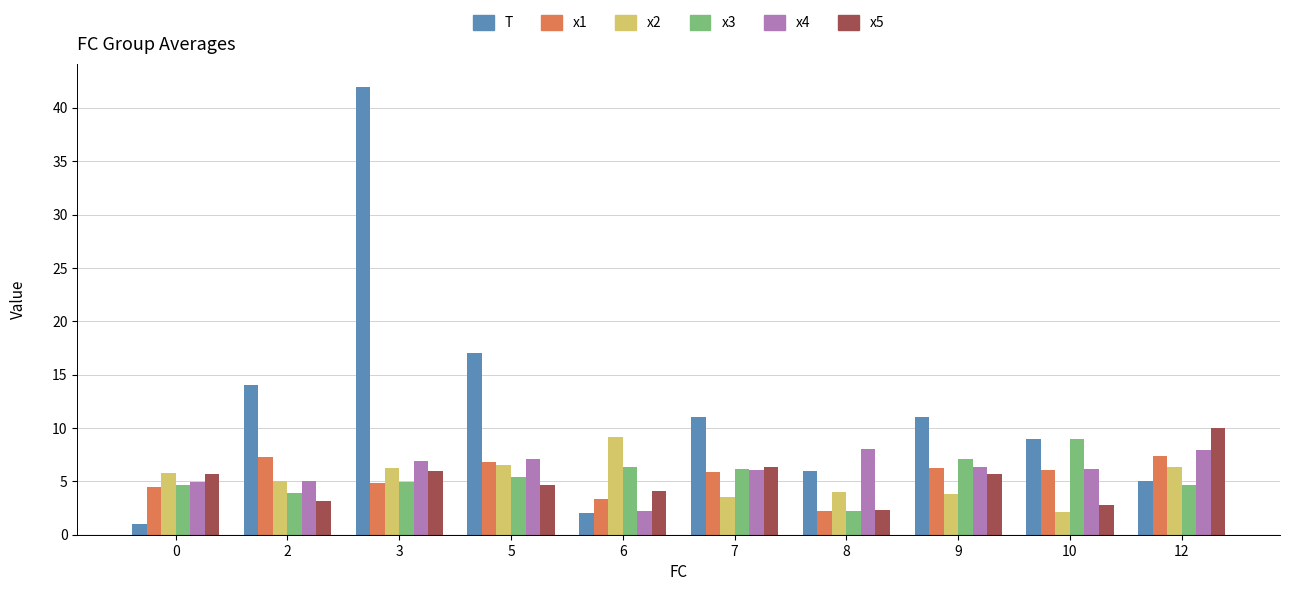

True or false: x2 has a value of 9.5 at 3.

False